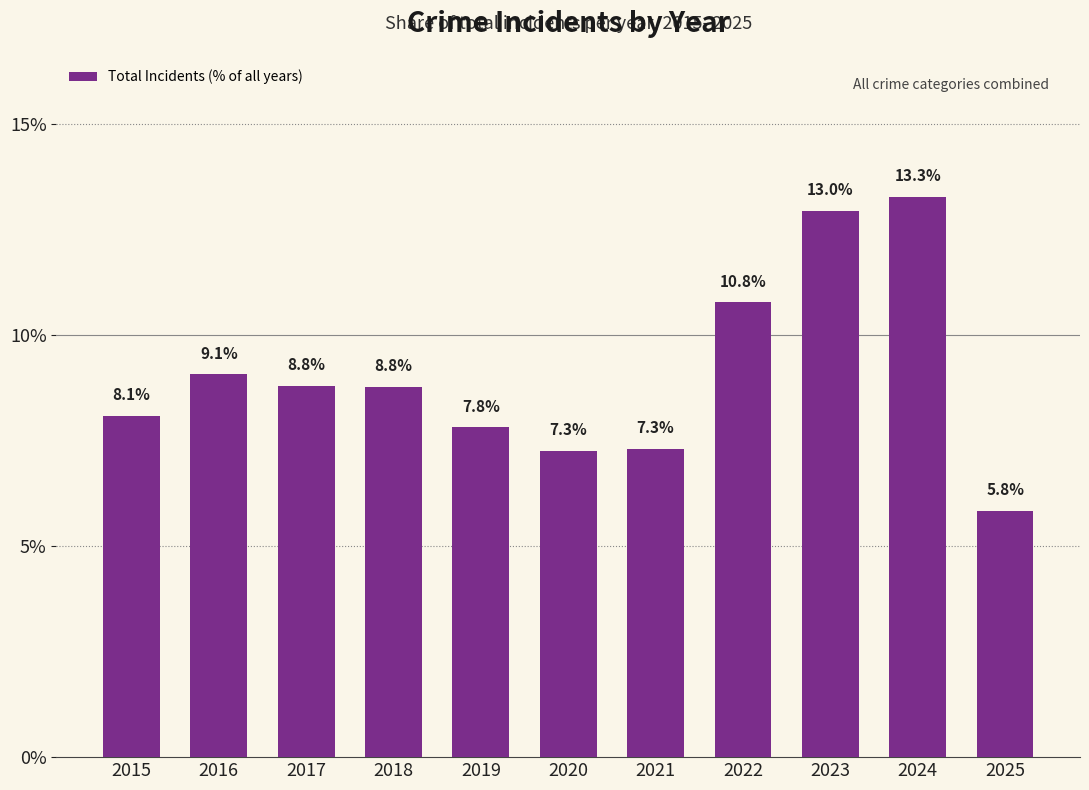

What is the value of the 7th bar from the left?

7.3